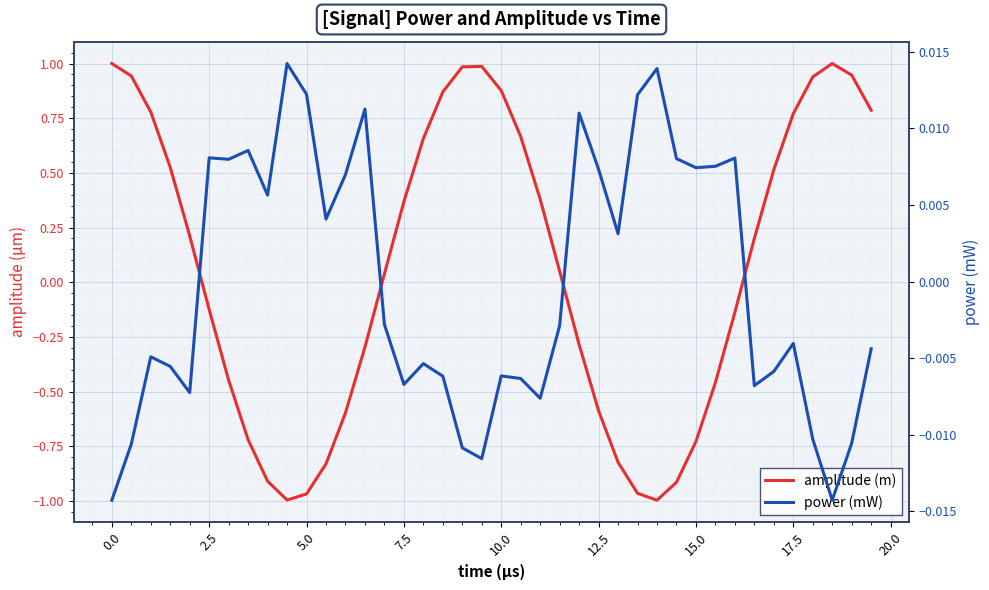

What is the sum of all amplitude (m) values?

2.7